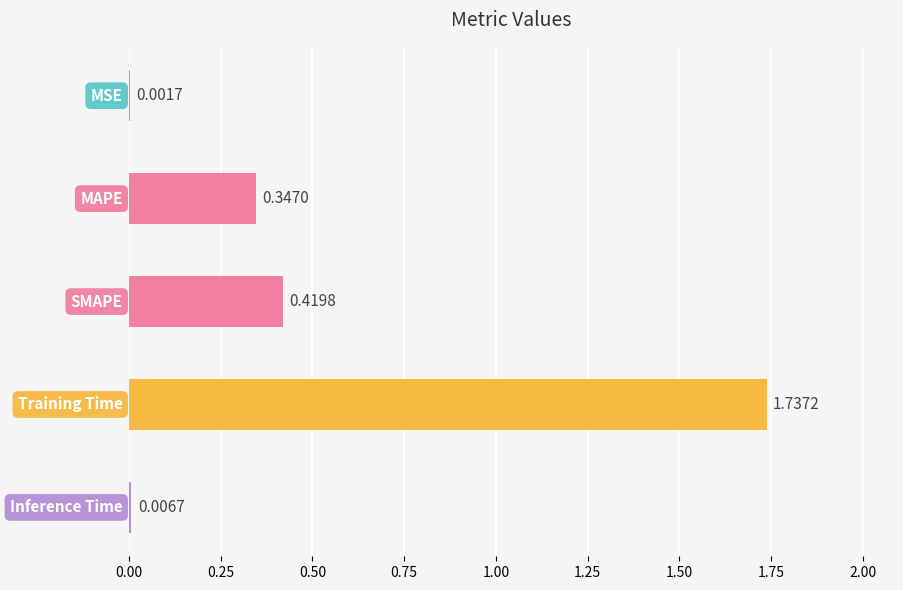

What is the sum of all values?

2.5